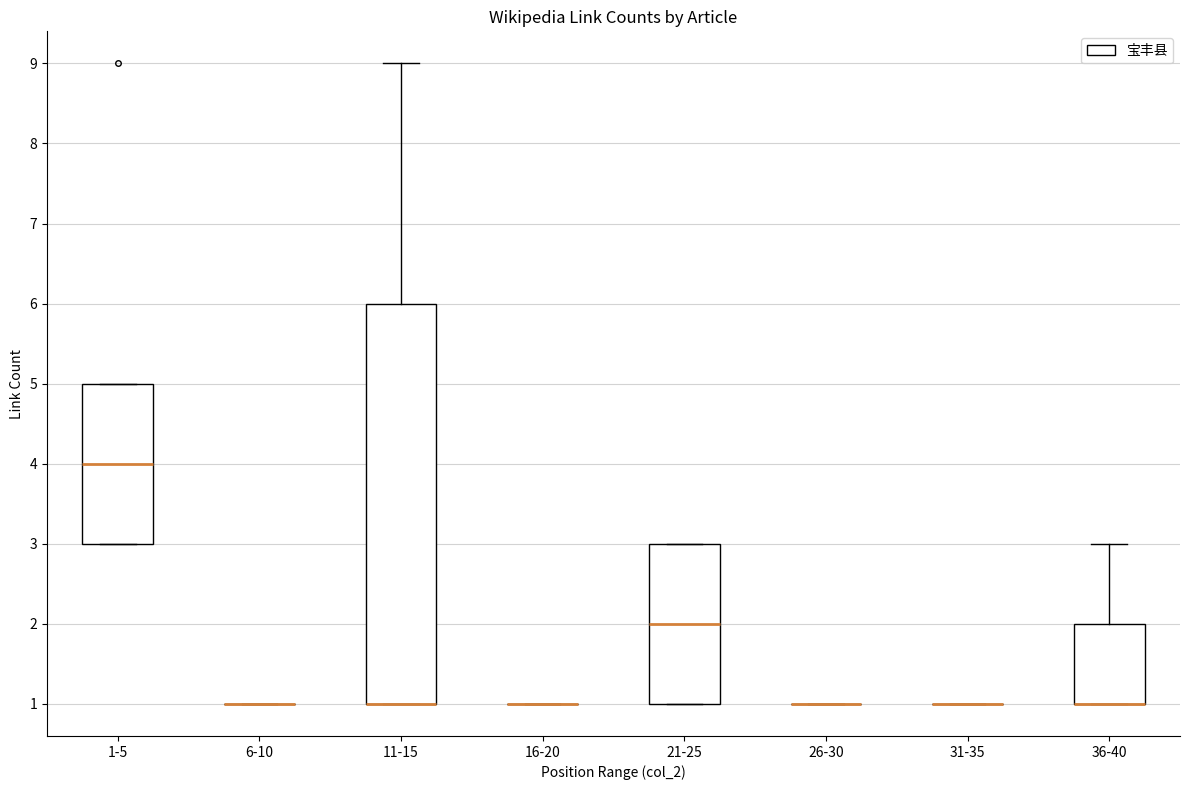

Reading left to right, transcribe this box plot: for each box, give where its median line is, the range the box spans, and where its two whiskers end, as read against the y-axis. The values are not printed on the chart, so give them approximately, as read against the axis.

1-5: median 4, box 3 to 5, whiskers 3 to 5
6-10: box collapsed to a line at 1, whiskers 1 to 1
11-15: median 1 (drawn on the box's lower edge), box 1 to 6, whiskers 1 to 9
16-20: box collapsed to a line at 1, whiskers 1 to 1
21-25: median 2, box 1 to 3, whiskers 1 to 3
26-30: box collapsed to a line at 1, whiskers 1 to 1
31-35: box collapsed to a line at 1, whiskers 1 to 1
36-40: median 1 (drawn on the box's lower edge), box 1 to 2, whiskers 1 to 3